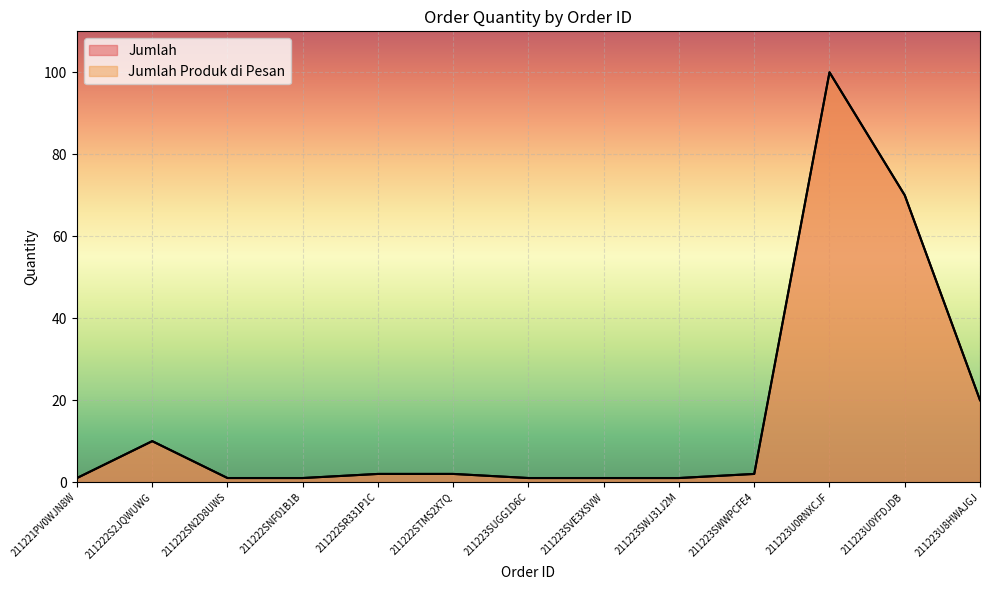

True or false: Jumlah and Jumlah Produk di Pesan cross at least once.

False